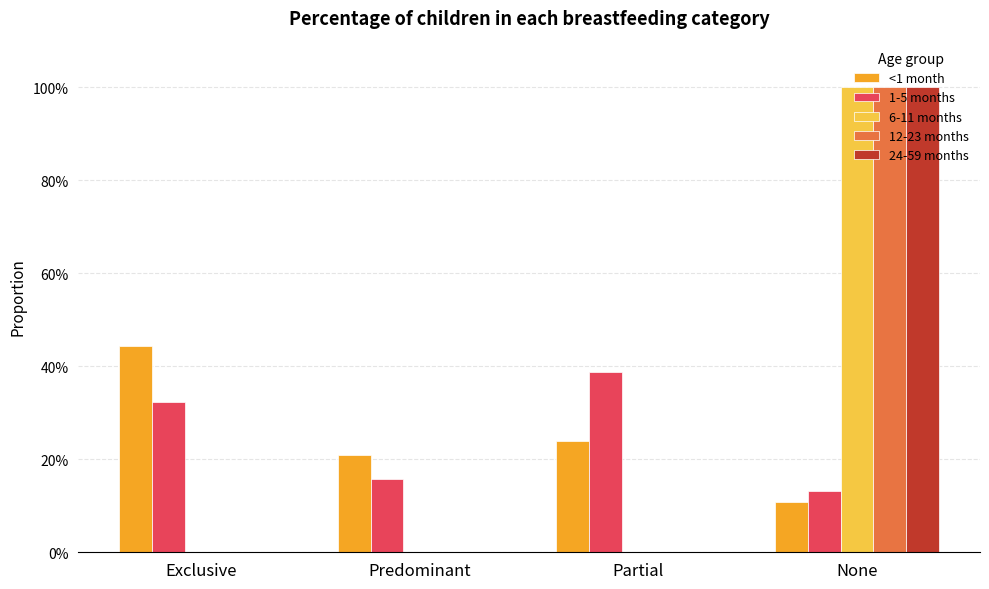

Between Predominant and Partial, which series saw the biggest shift?

1-5 months